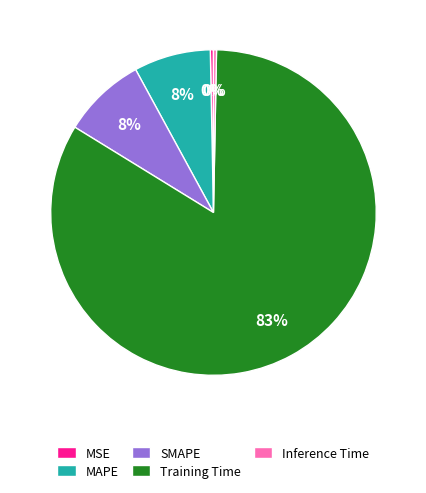

How many segments does this pie chart have?

5